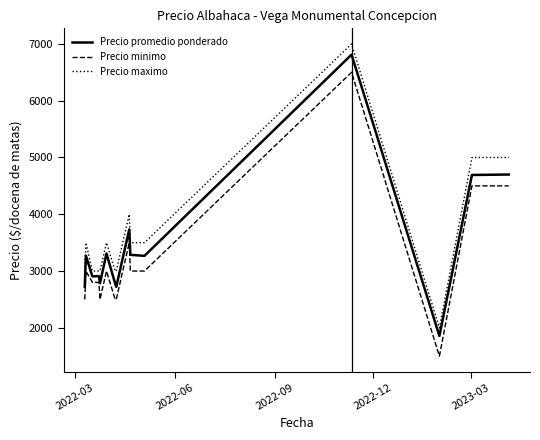

What is the difference between the maximum and minimum values in the Precio maximo series?

5000